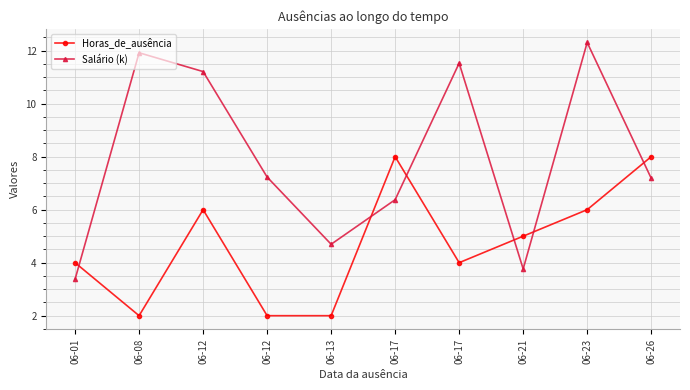

Is it true that Horas_de_ausência equals 13.2 at 06-17?

False